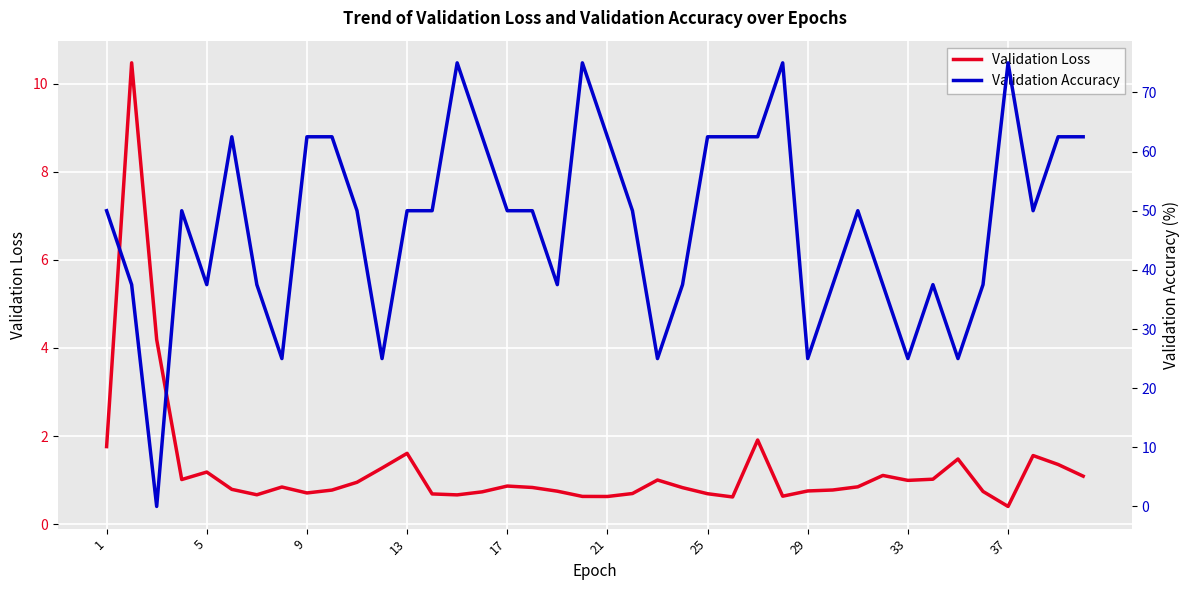

Is it true that Validation Loss equals 1.5 at 33?

False